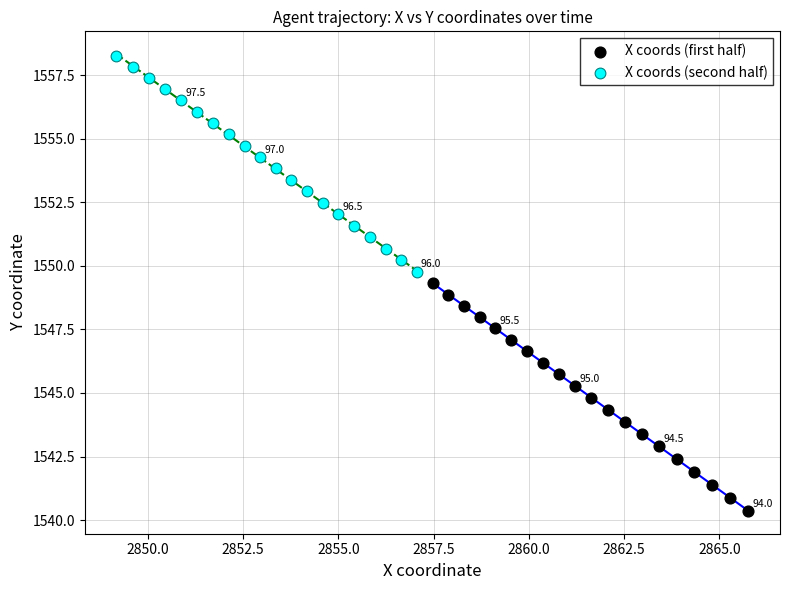

Which series contains the highest Y value?

X coords (second half)